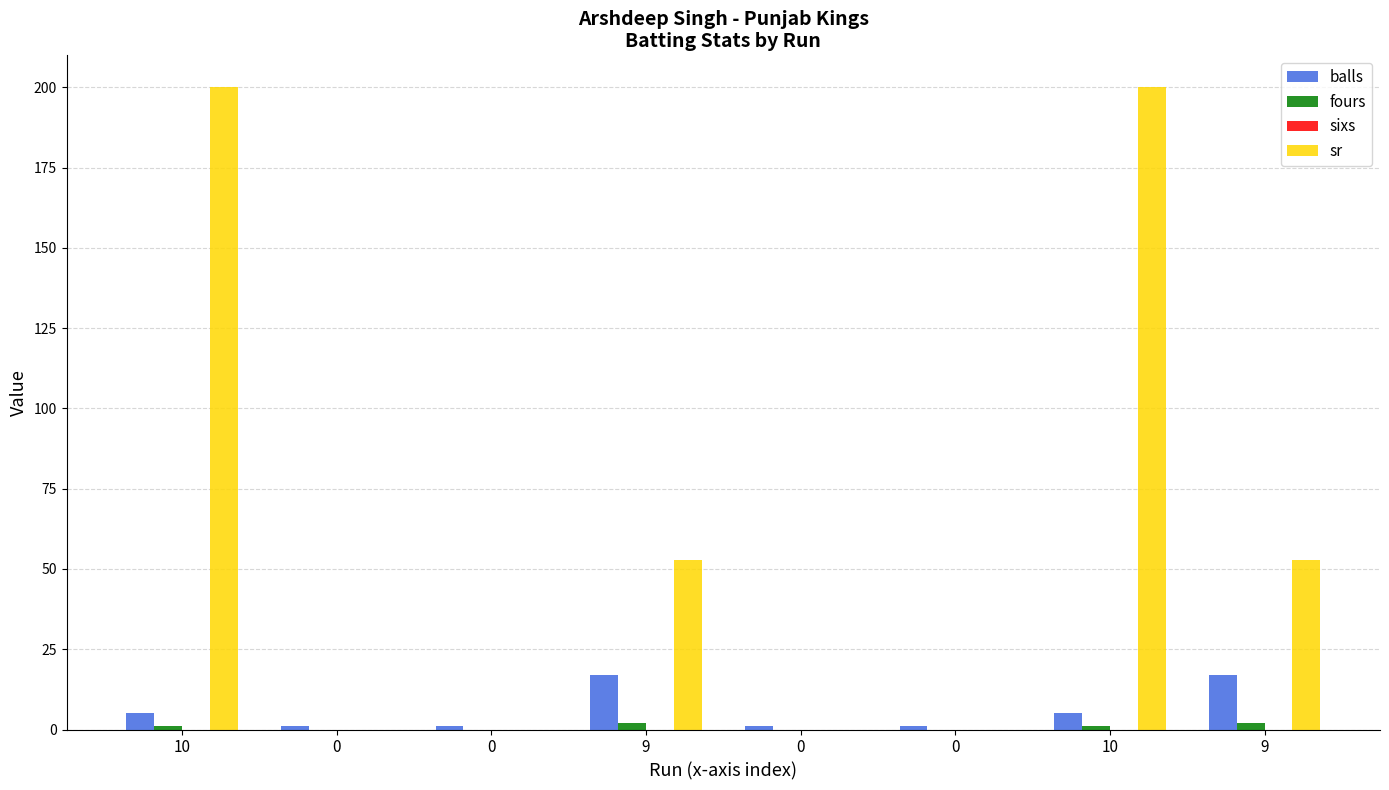

Are the bars grouped side by side (vs. stacked)?

Yes